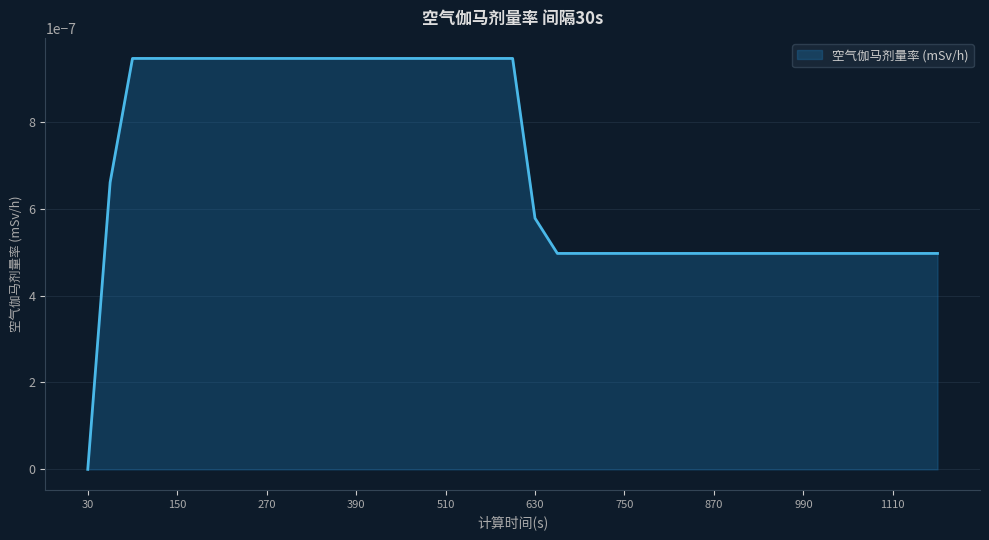

How many lines are shown in the chart?

1